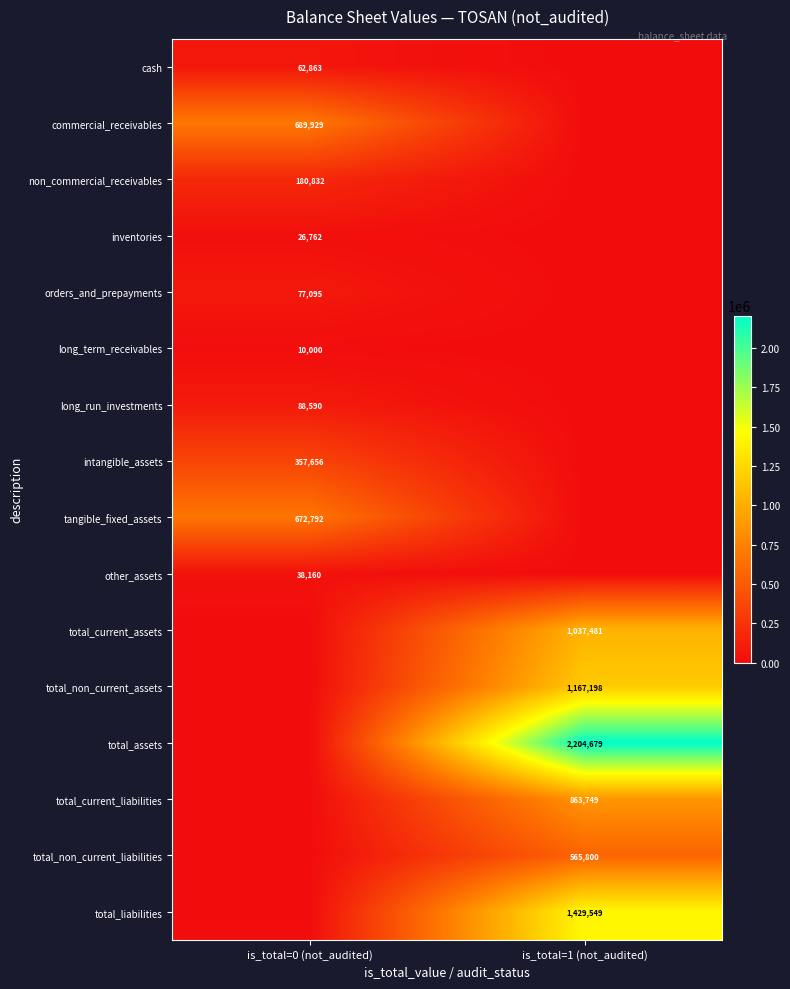

The total_liabilities series shows 2058176 at is_total=1 (not_audited). True or false?

False